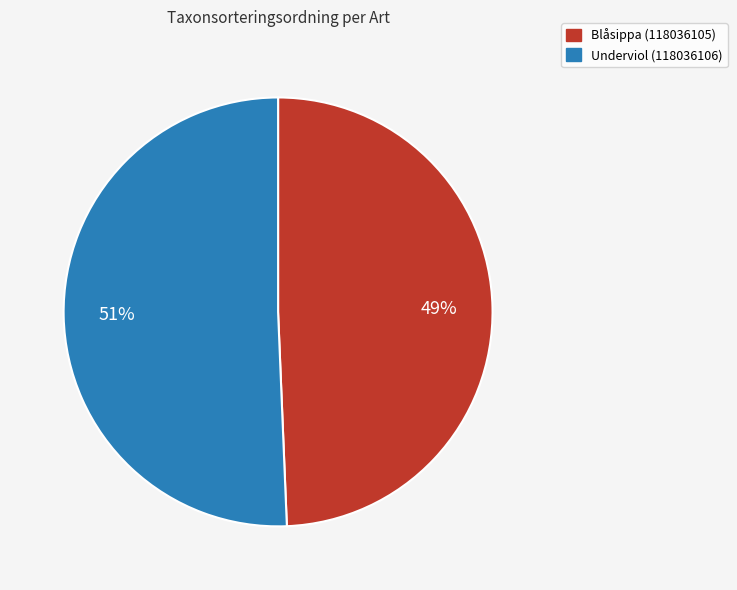

To the nearest percent, what is the average slice percentage?

50%